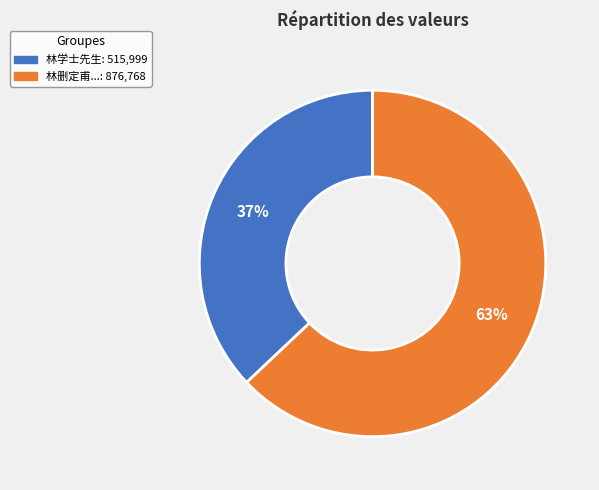

To the nearest percent, what is the difference between the largest and smallest slice percentages?

26%